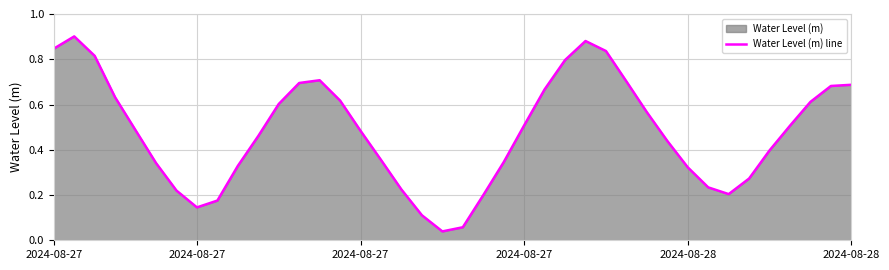

What is the average value?

0.5